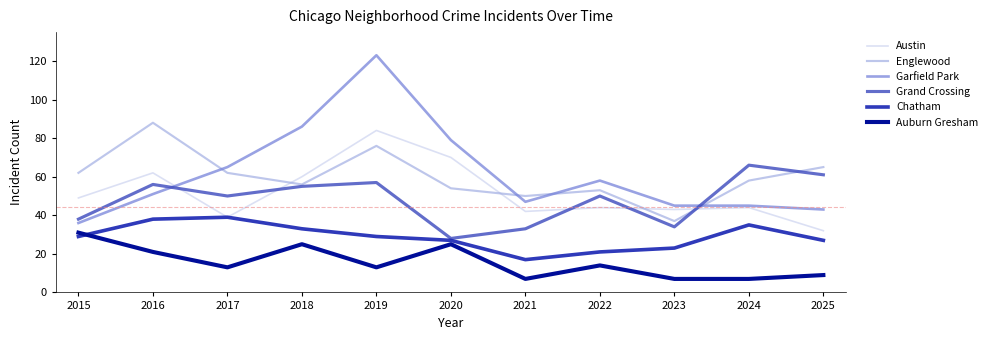

What value does the Englewood series have at 2021?

50